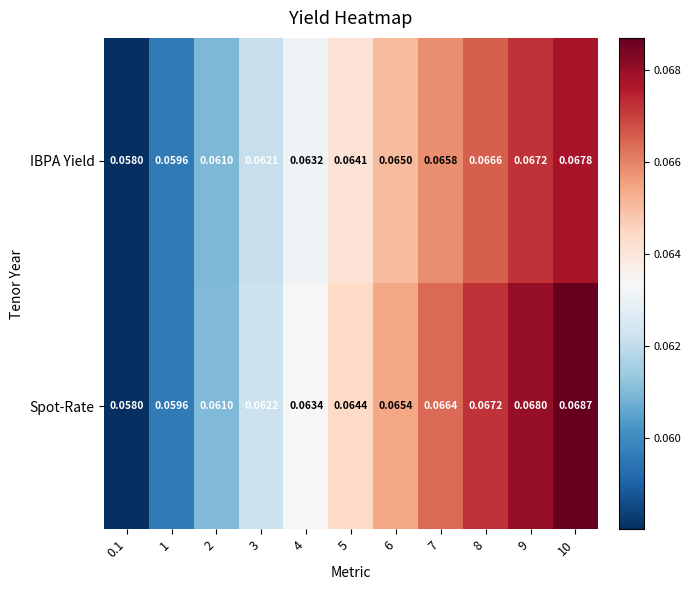

At which category is the sum across all series the highest?

10